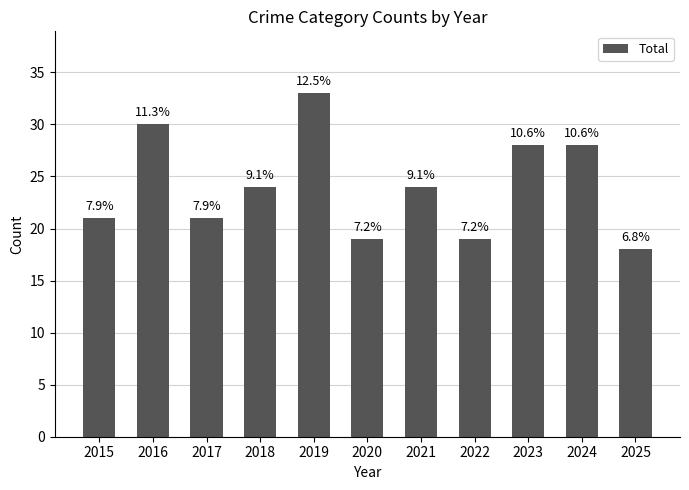

Rank the categories by value from lowest to highest.

2025, 2020, 2022, 2015, 2017, 2018, 2021, 2023, 2024, 2016, 2019